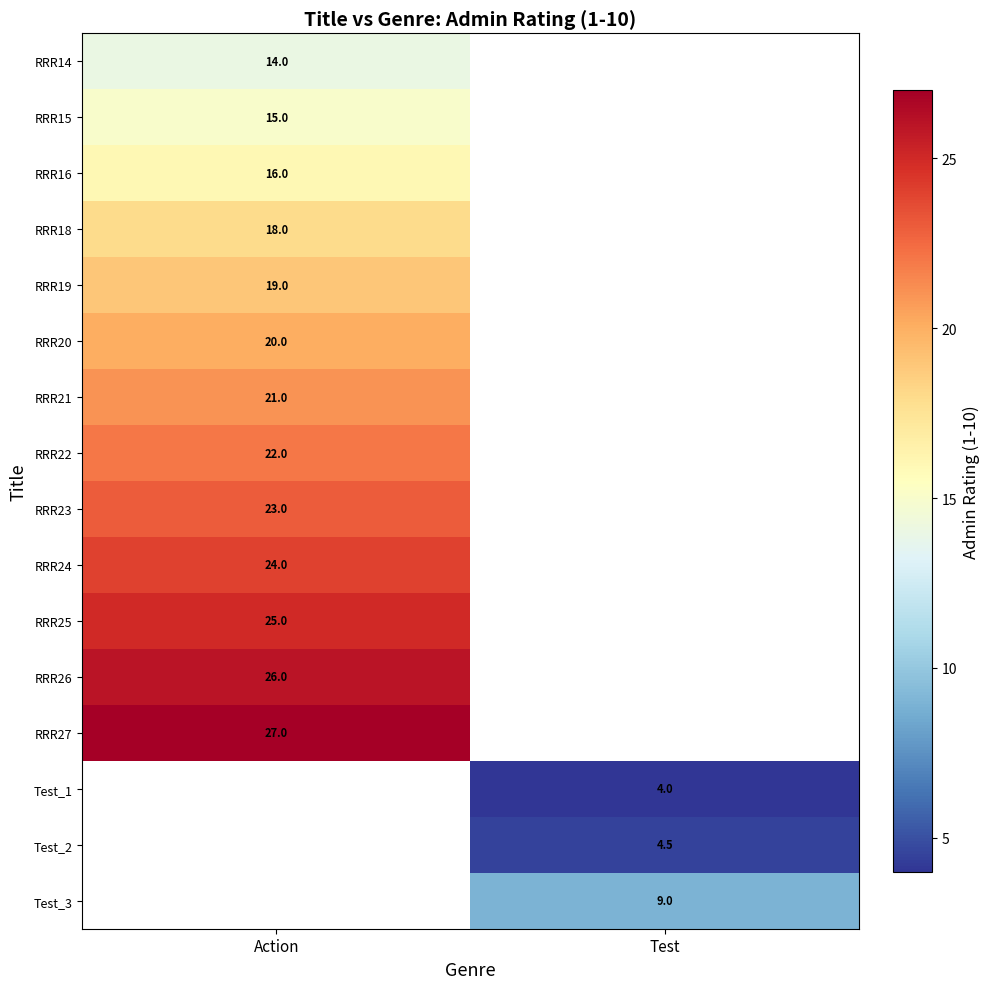

Is it true that RRR25 equals 25.0 at Action?

True